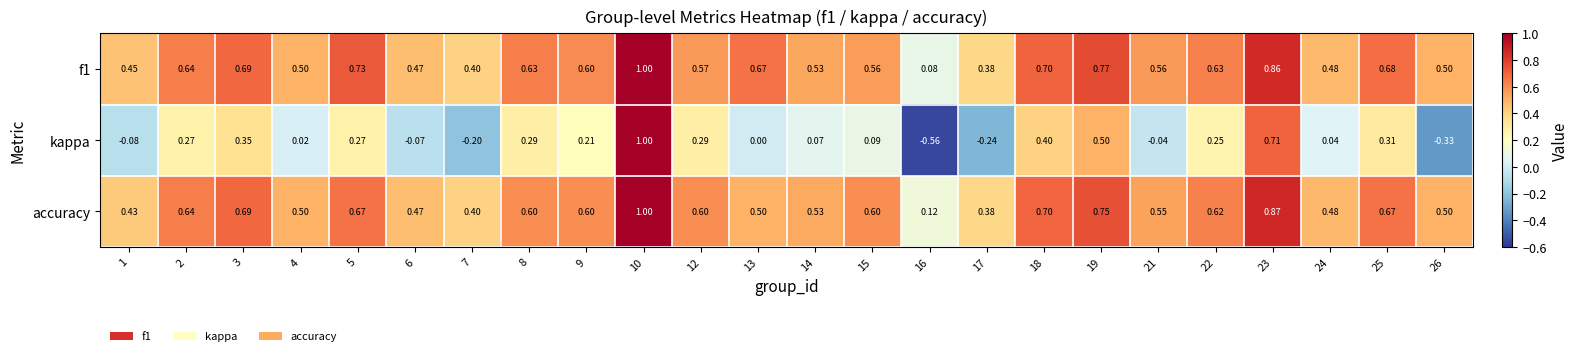

Which series has the widest spread of values?

kappa